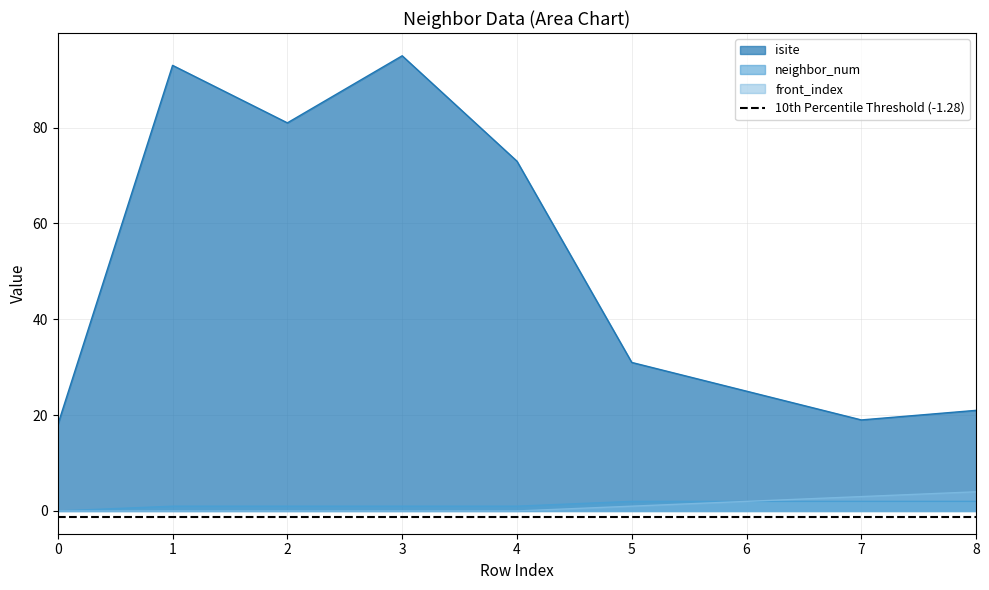

What is the difference between the maximum and minimum values in the isite series?

77